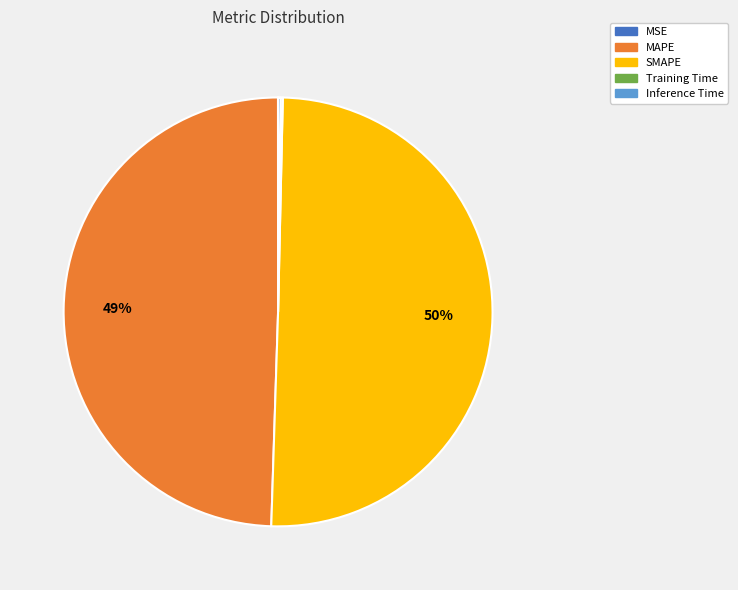

True or false: MAPE accounts for 49% of the total.

True